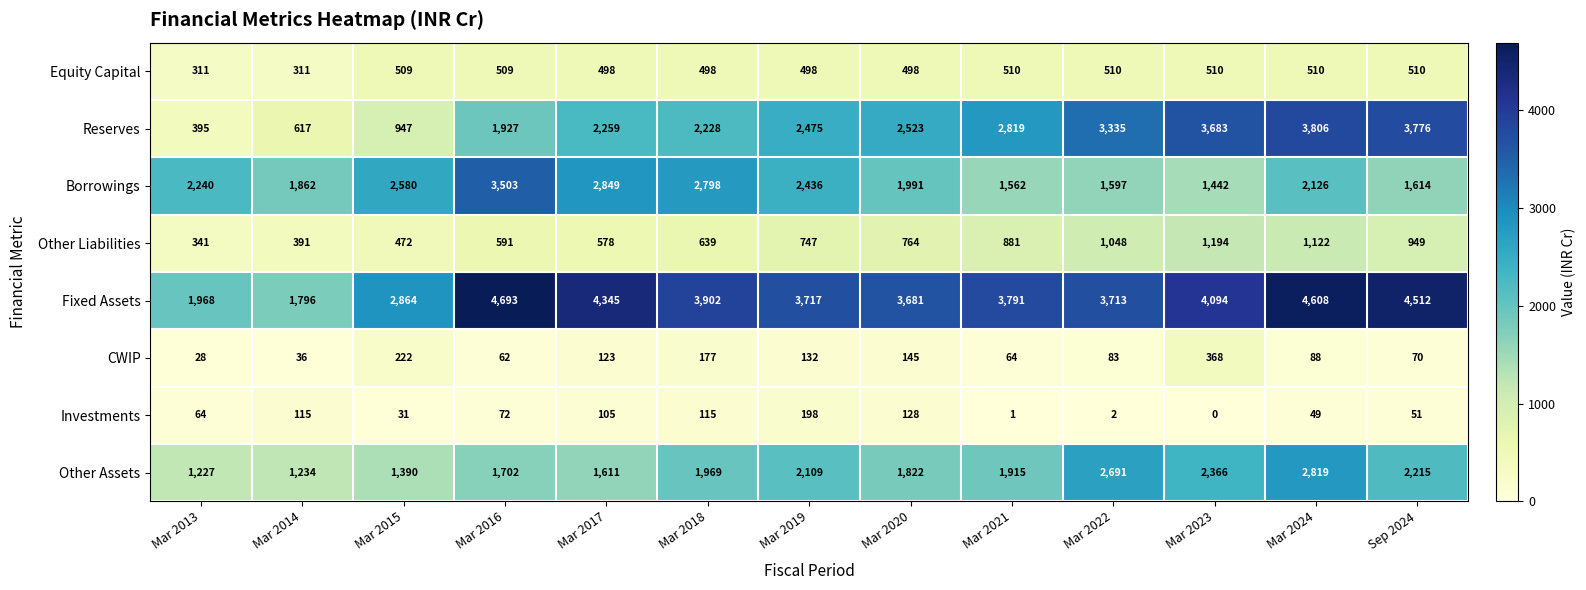

The value of Reserves at Sep 2024 is 877. True or false?

False